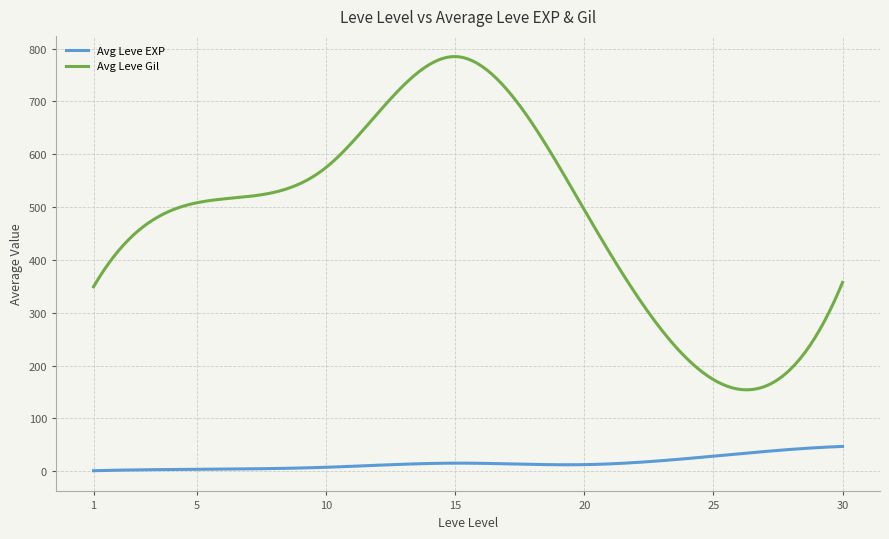

What is the greatest value displayed?

785.0